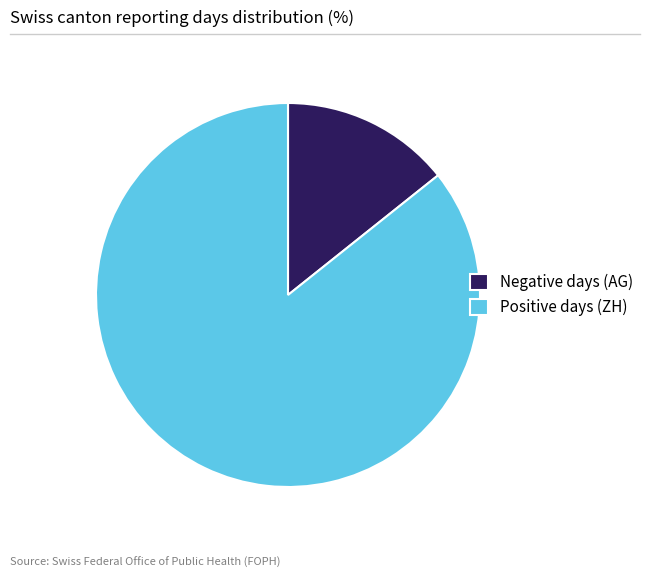

Which category accounts for the majority?

Positive days (ZH)